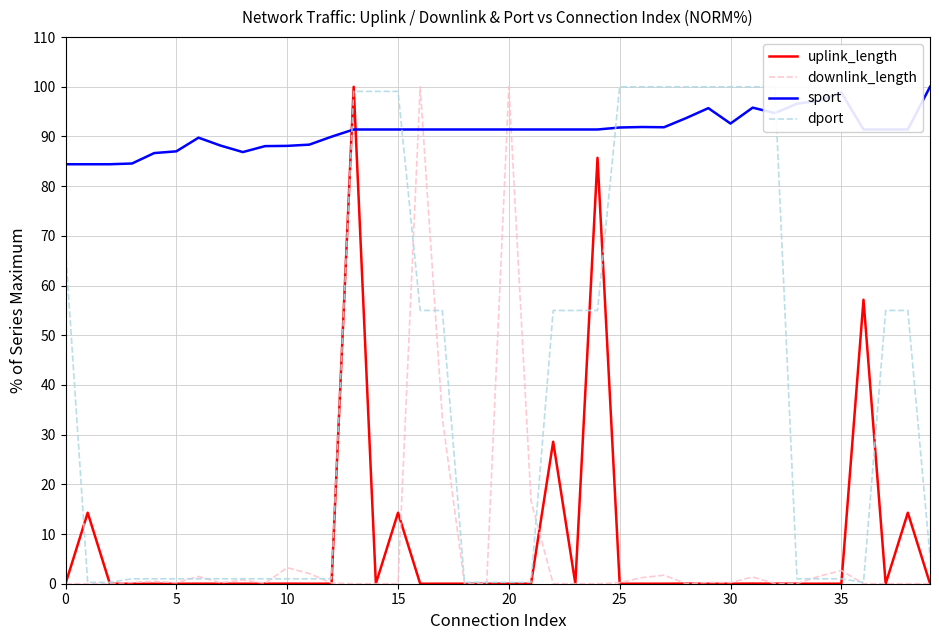

What is the value of the dport point at the 12th from the left?

1.0